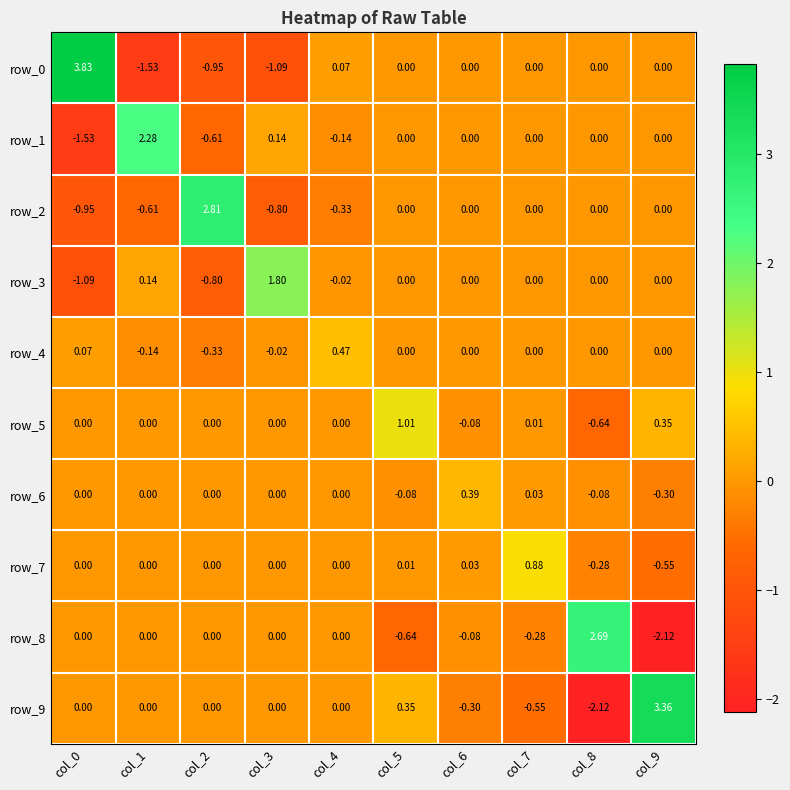

Is it true that row_9 equals 0.0 at col_3?

True